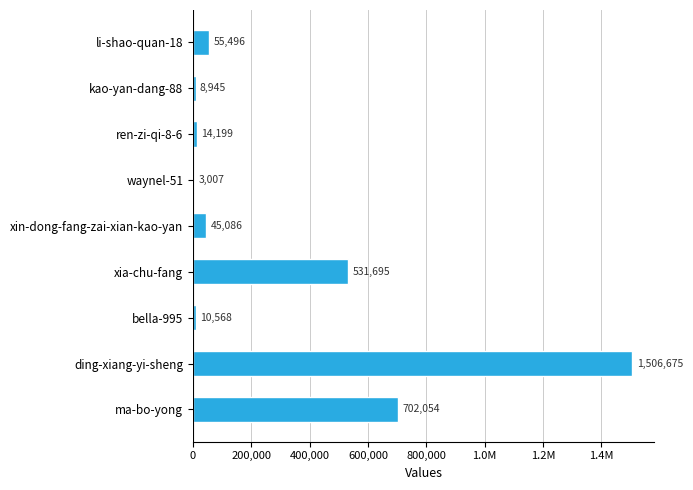

What is the minimum value shown in the chart?

3007